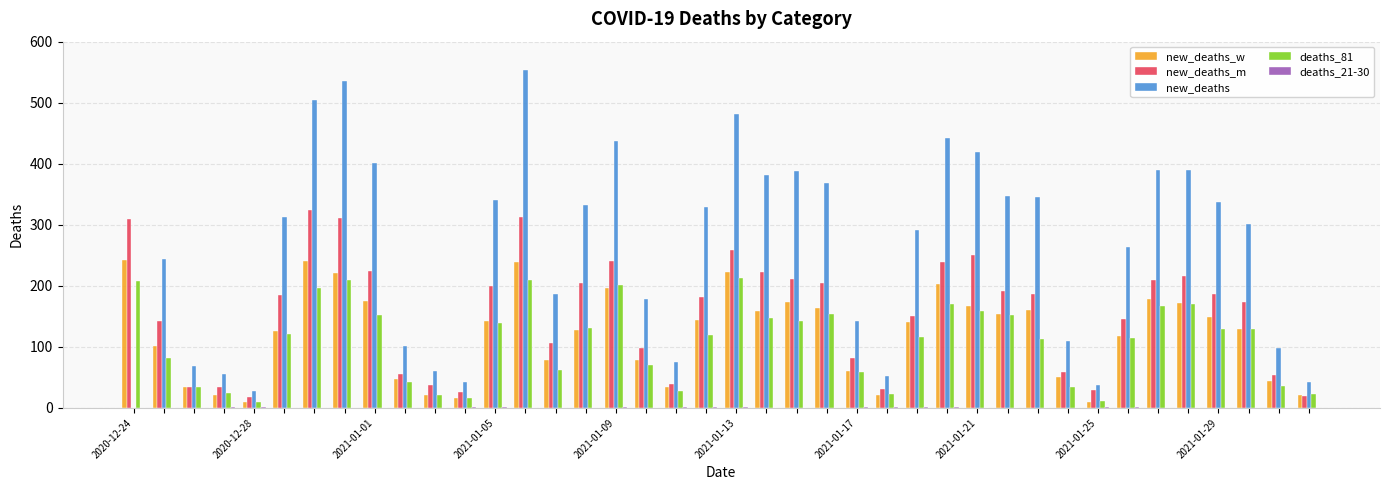

What is the maximum value shown in the chart?

553